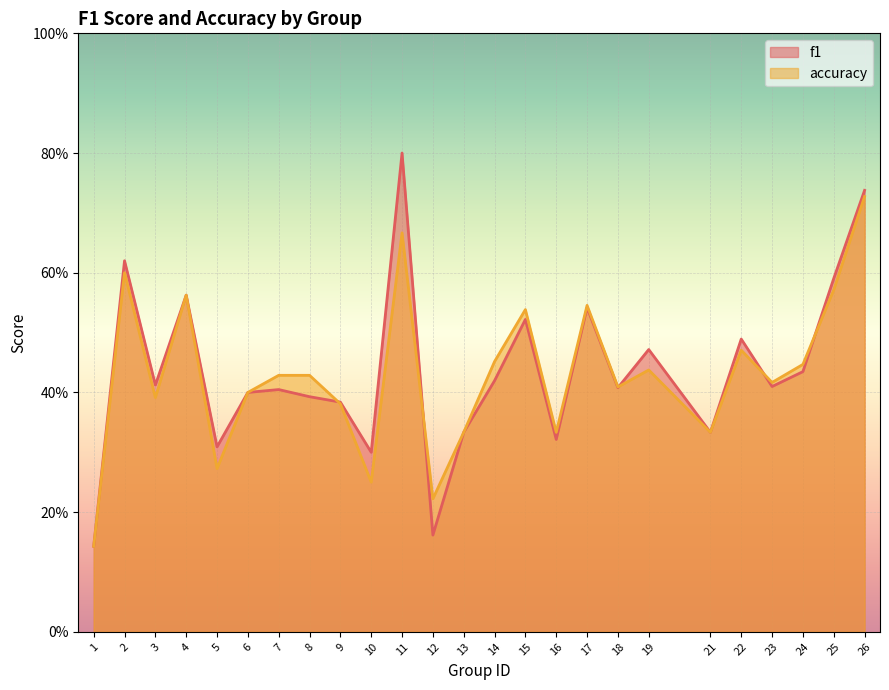

Count the accuracy values in the range 0 to 1.

25